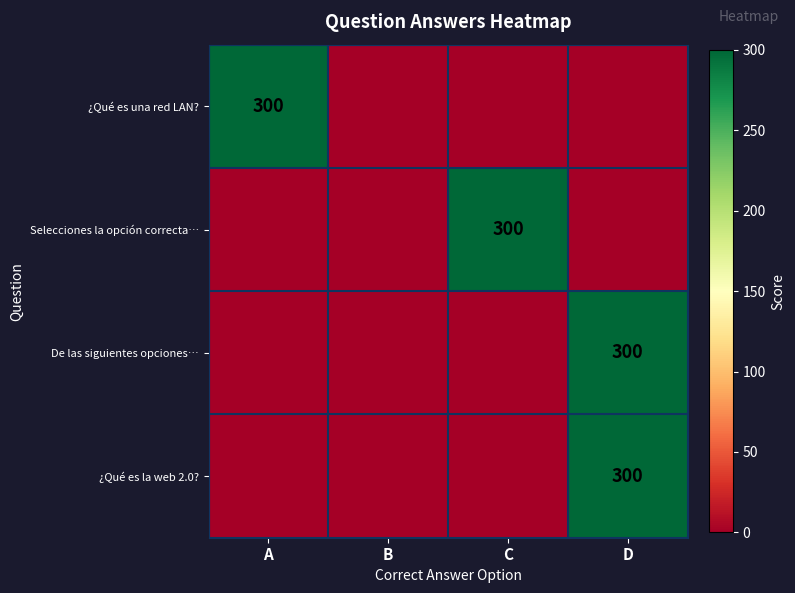

Is it true that ¿Qué es una red LAN? equals 114 at A?

False